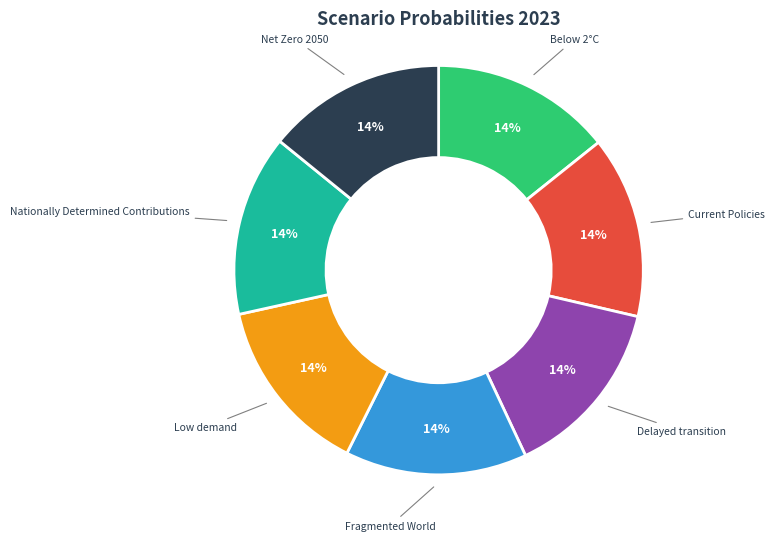

The Below 2°C slice represents 4% of the pie. True or false?

False